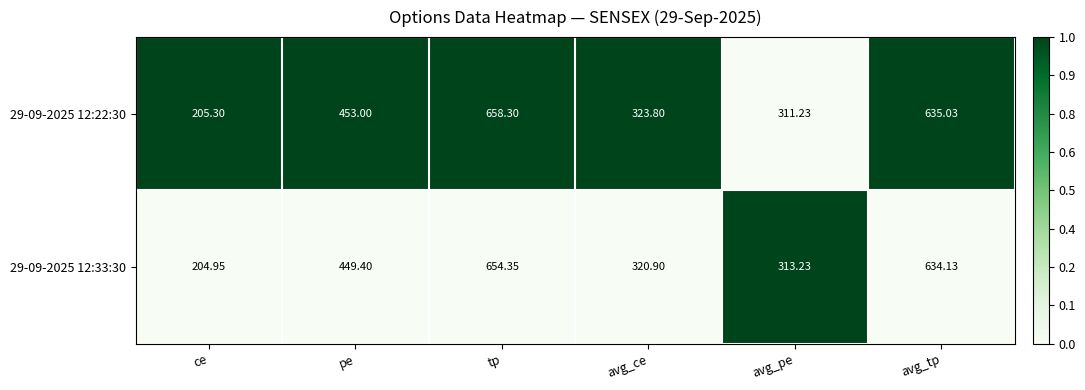

Which series changed the most between tp and avg_tp?

29-09-2025 12:22:30